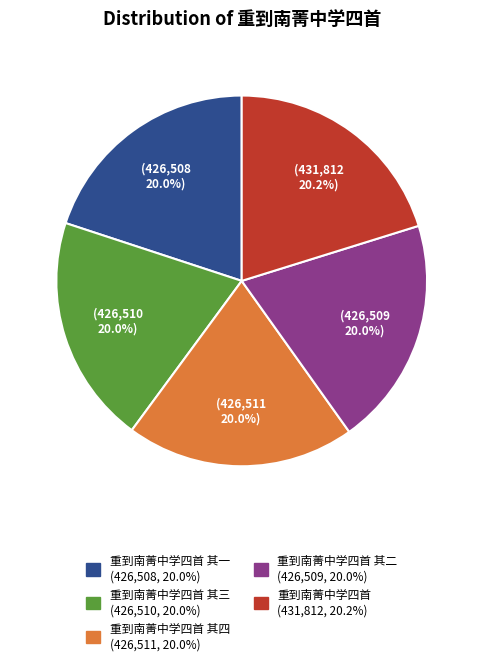

Is there a majority slice in this chart?

No